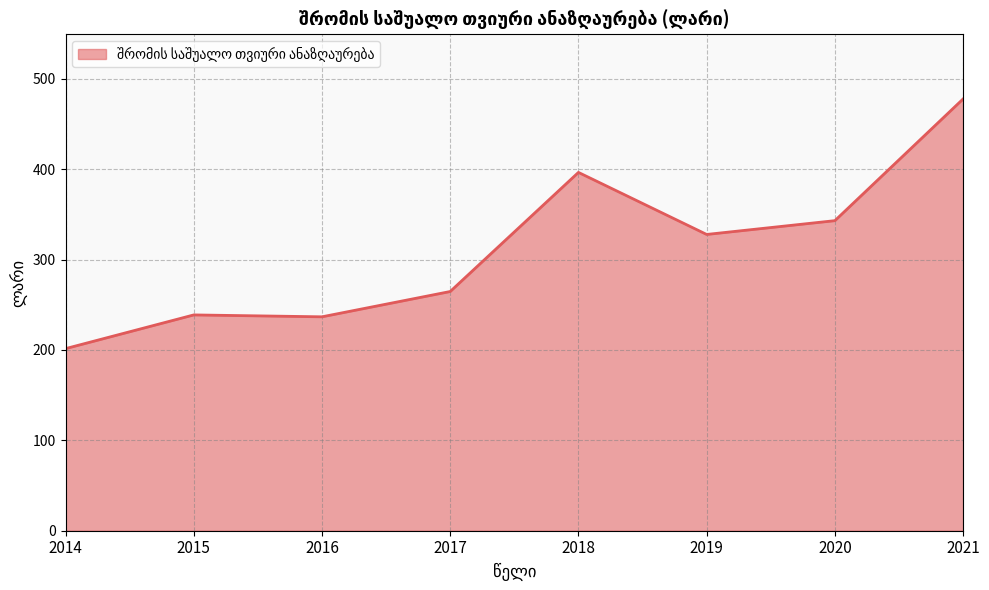

Which has a higher value, 2020 or 2014?

2020